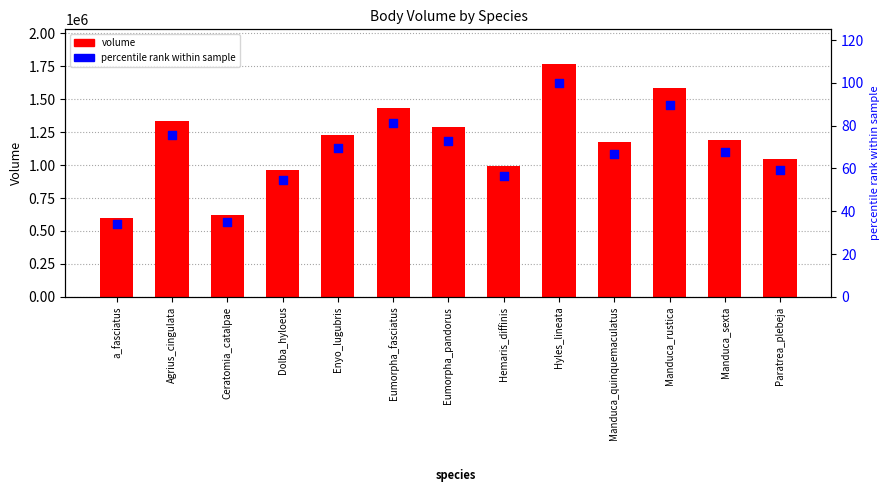

What is the total value across all series at Hyles_lineata?

1764591.2